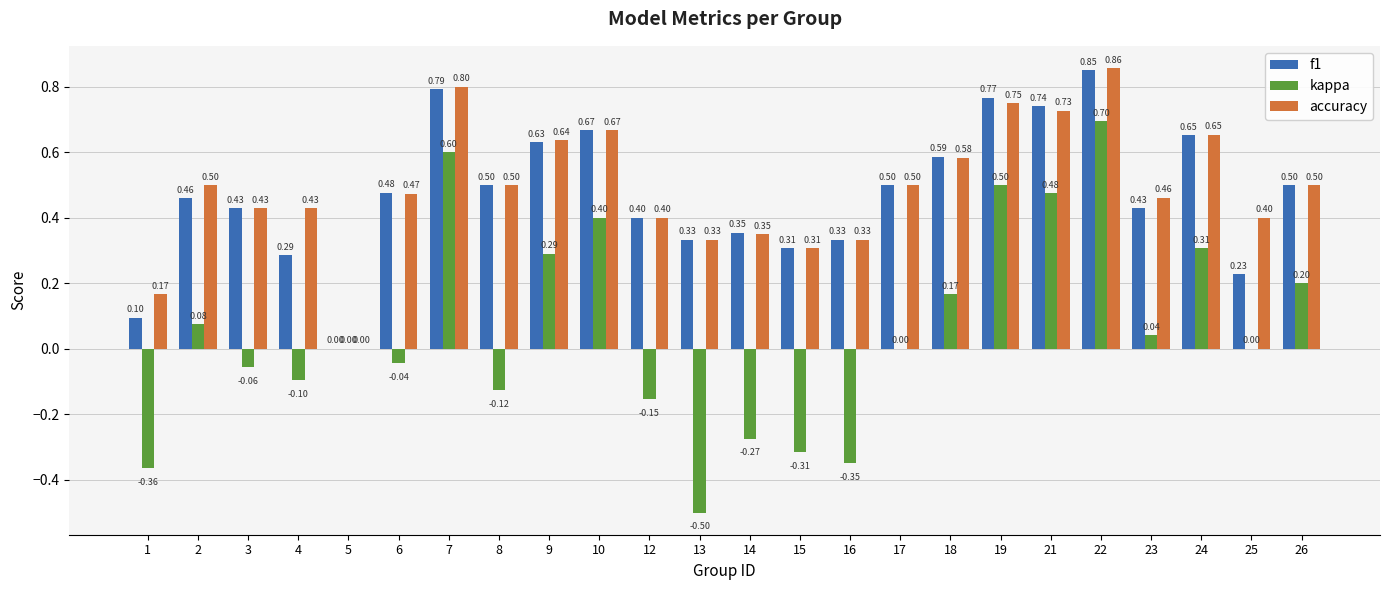

Between 3 and 19, which series saw the biggest shift?

kappa